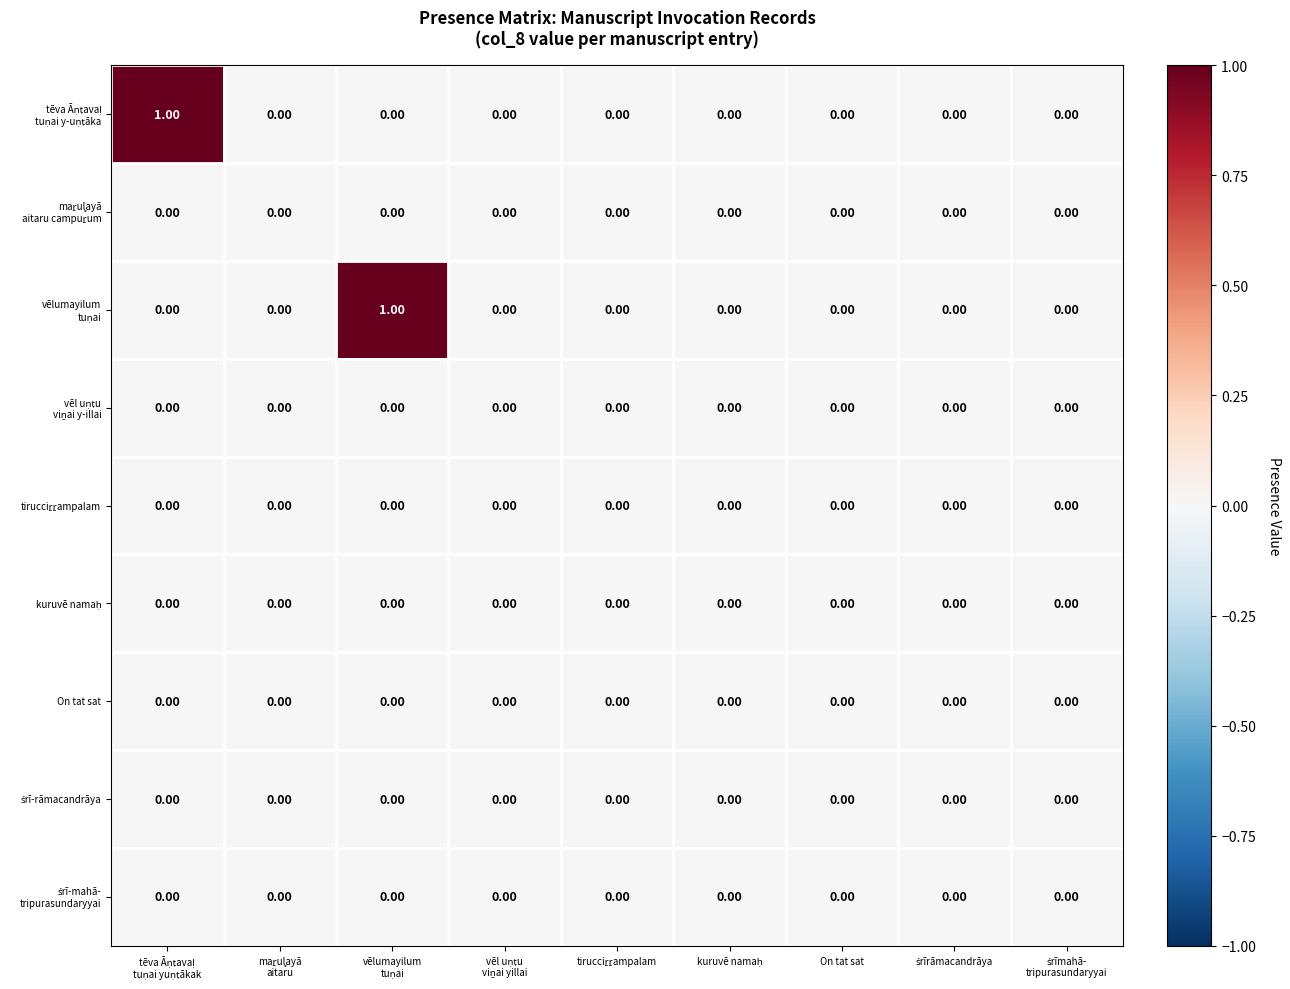

How many data points does each series have?

9